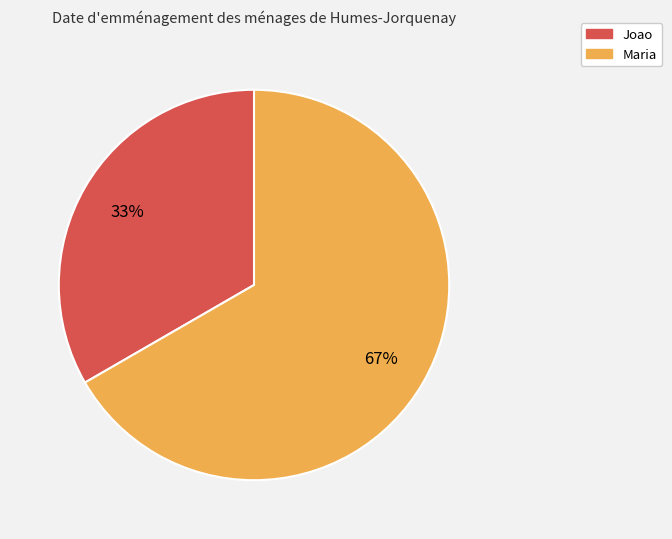

To the nearest percent, what is the combined percentage of Maria and Joao?

100%